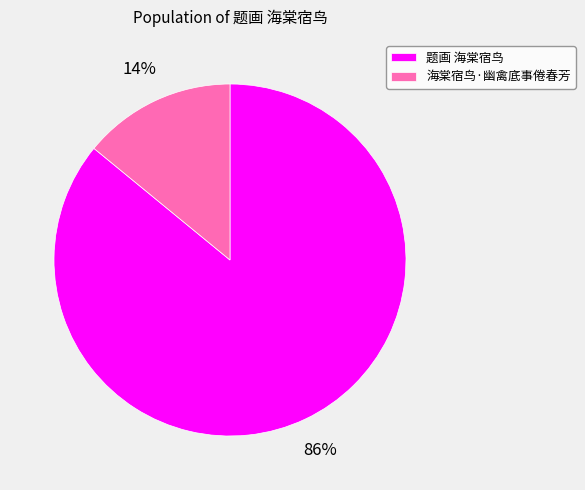

How many slices are in this pie chart?

2